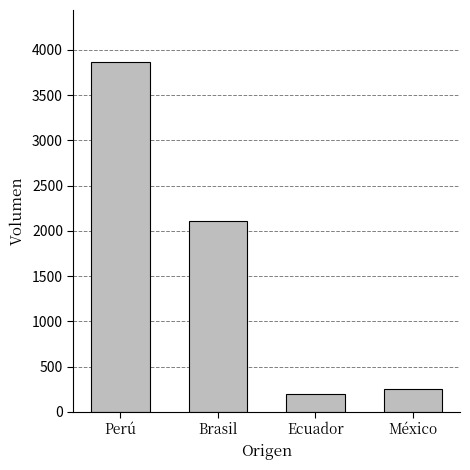

What is the maximum value shown in the chart?

3862